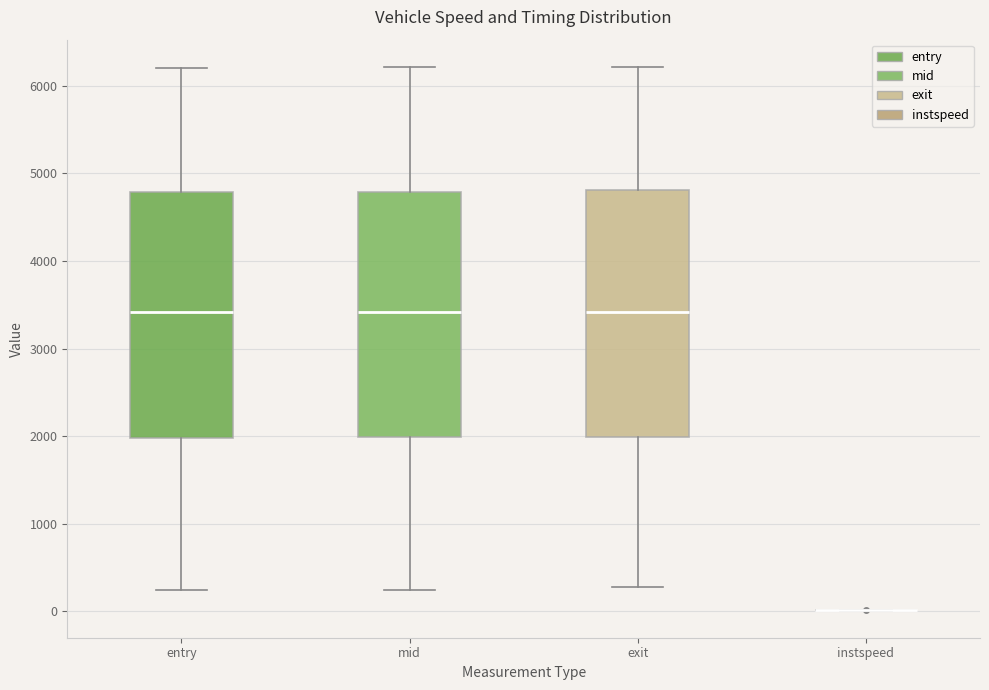

Reading left to right, read every box against the y-axis: the position of its median line, the range the box covers, and the ends of its whiskers. The values are not printed on the chart, so give them approximately, as read against the axis.

entry: median 3400, box 2000 to 4800, whiskers 200 to 6200
mid: median 3400, box 2000 to 4800, whiskers 200 to 6200
exit: median 3400, box 2000 to 4800, whiskers 300 to 6200
instspeed: box collapsed to a line at 0, whiskers 0 to 0